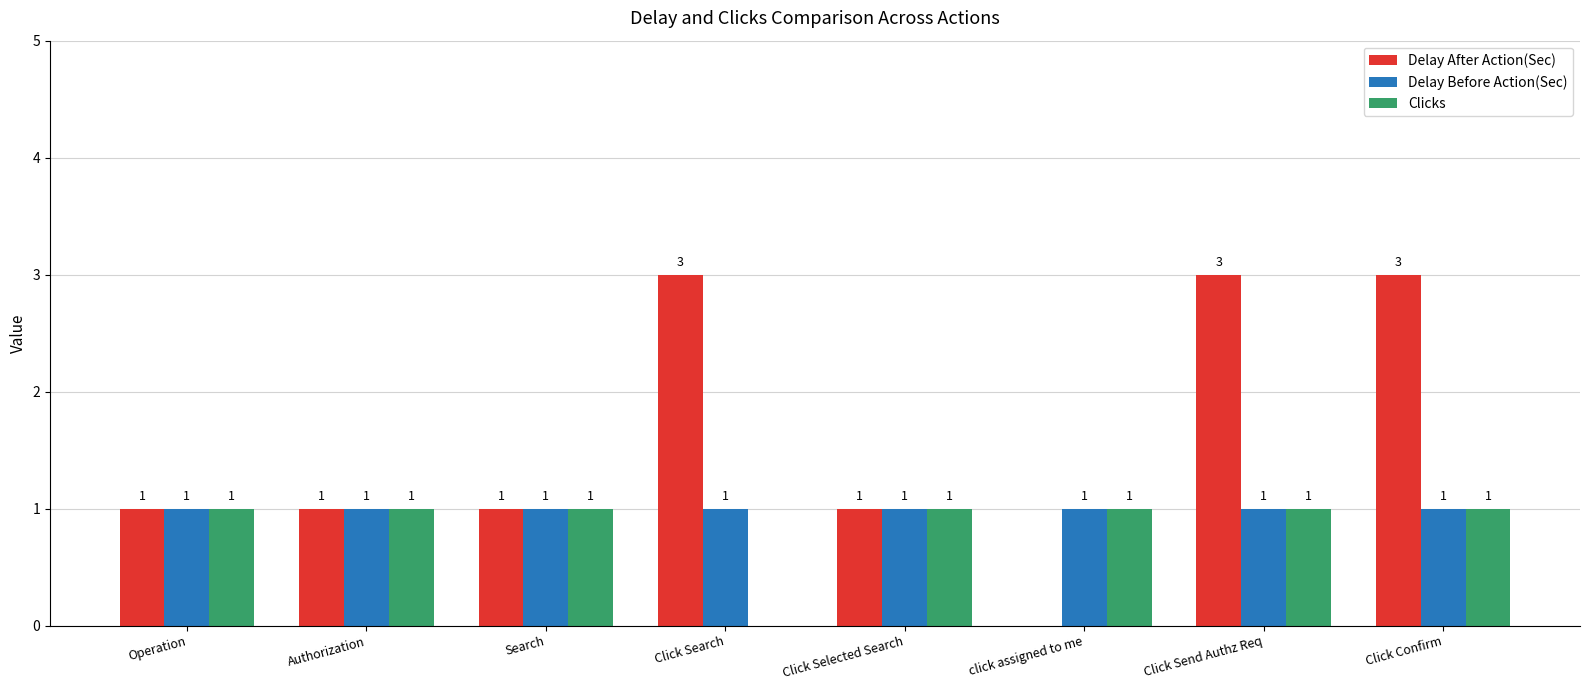

Which series has the largest total across all categories?

Delay After Action(Sec)